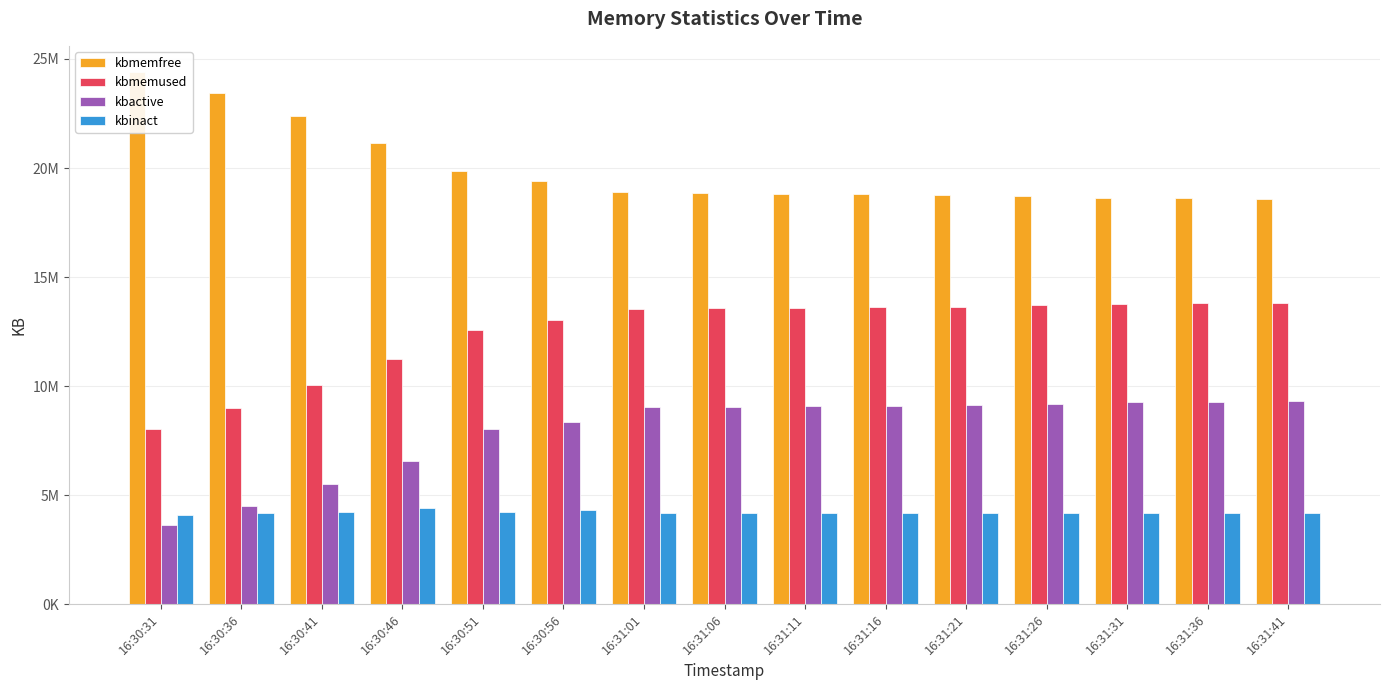

What is the highest value of the kbactive series?

9301224